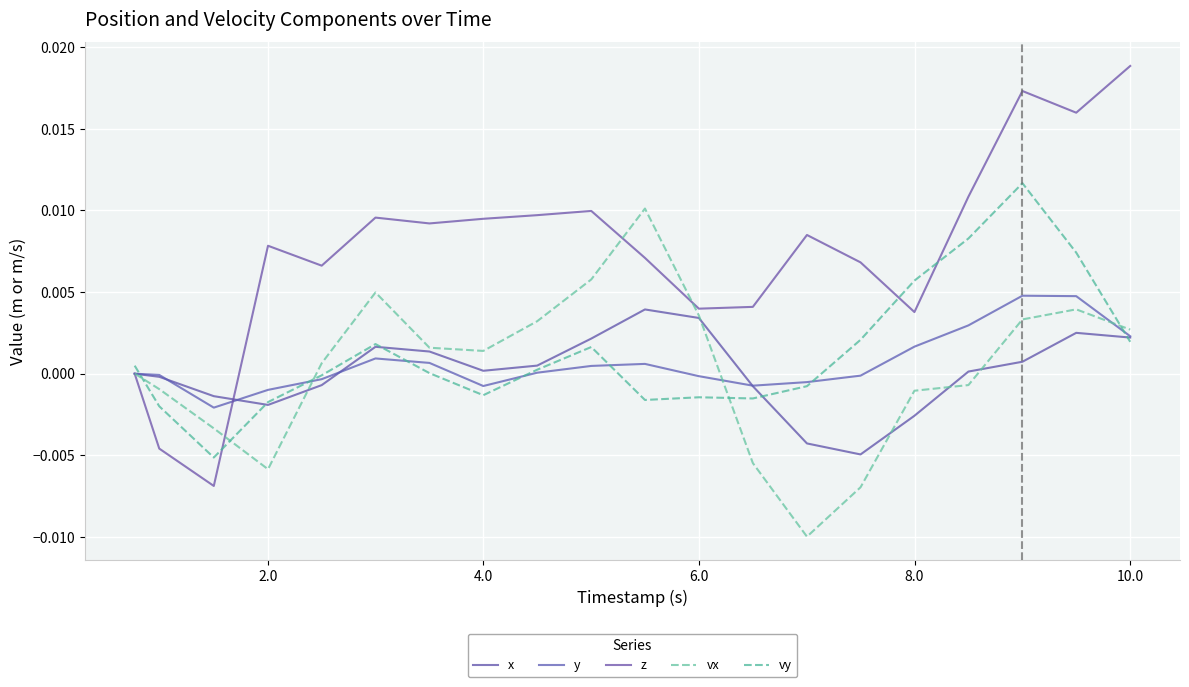

Is this an area chart (filled region under the line)?

No